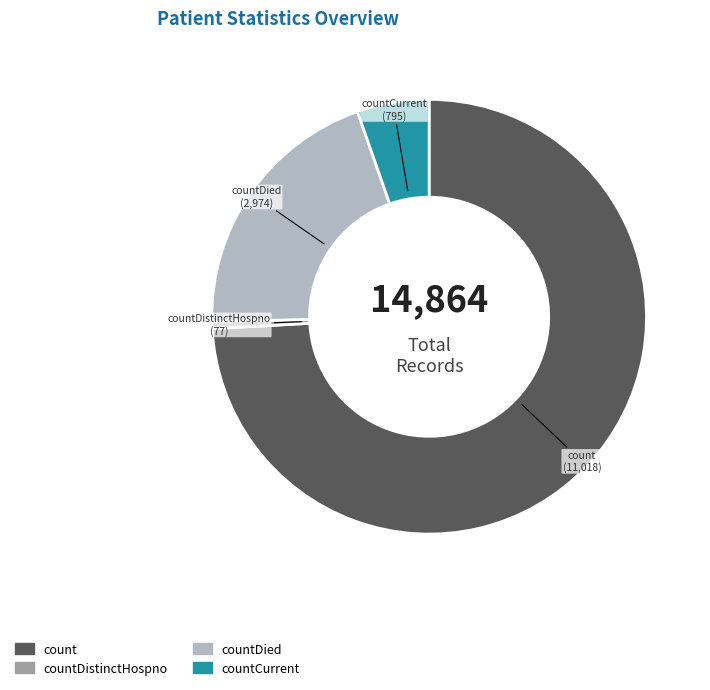

Is the sum of countDistinctHospno and countCurrent greater than half?

No